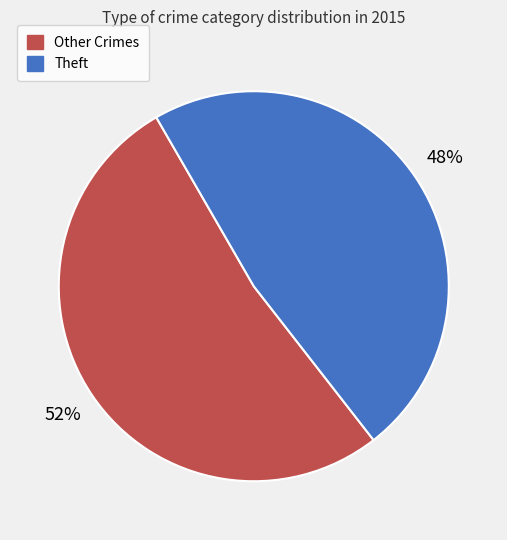

Is there any slice that represents more than half of the pie?

Yes